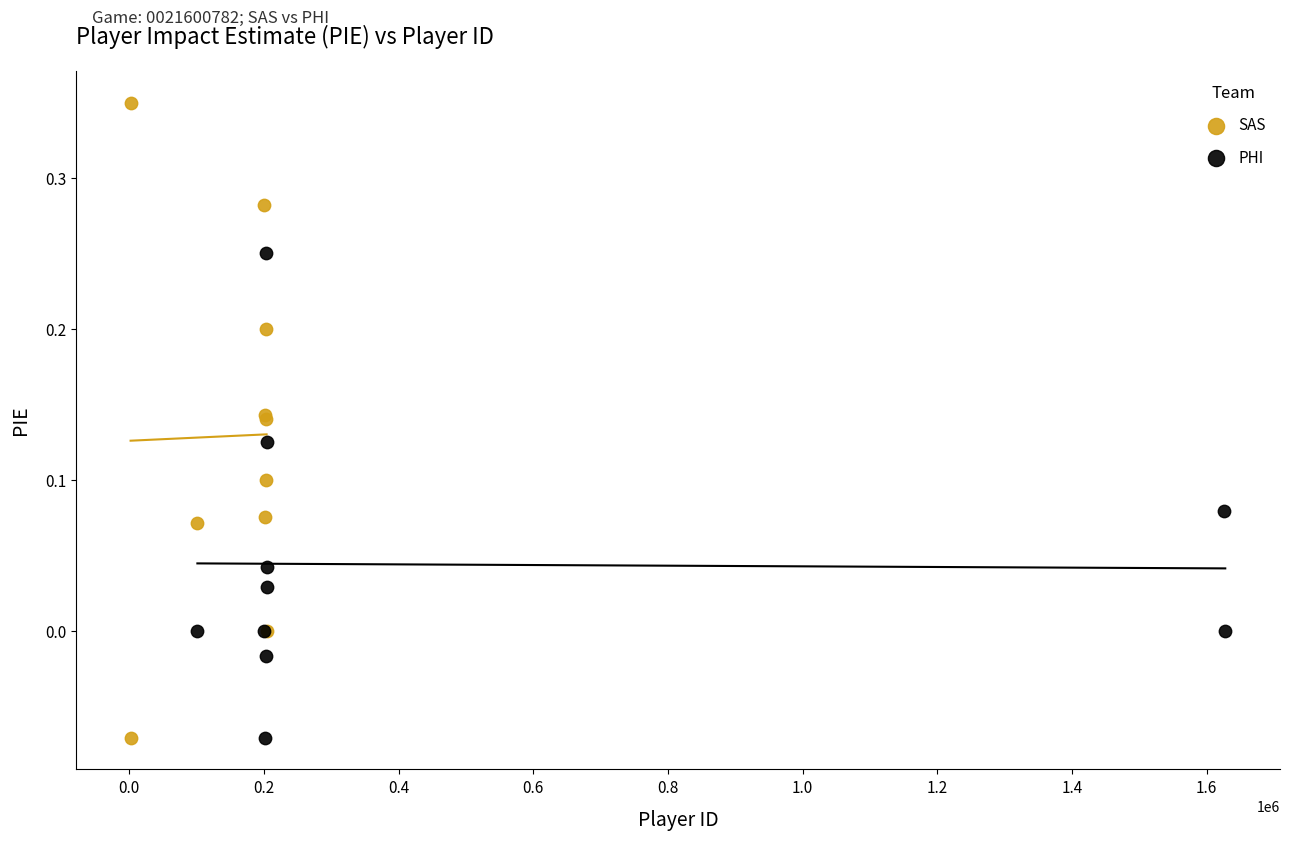

Which series has the widest spread of Y values?

SAS